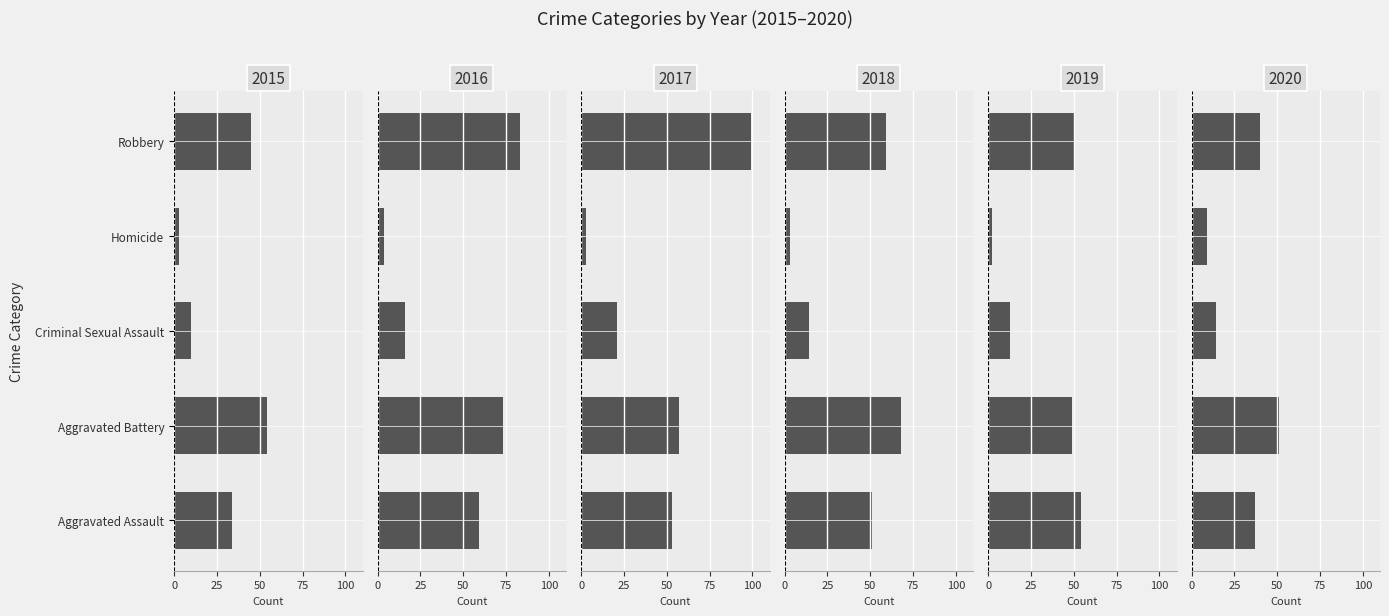

The value of 2019 at Criminal Sexual Assault is 3. True or false?

False